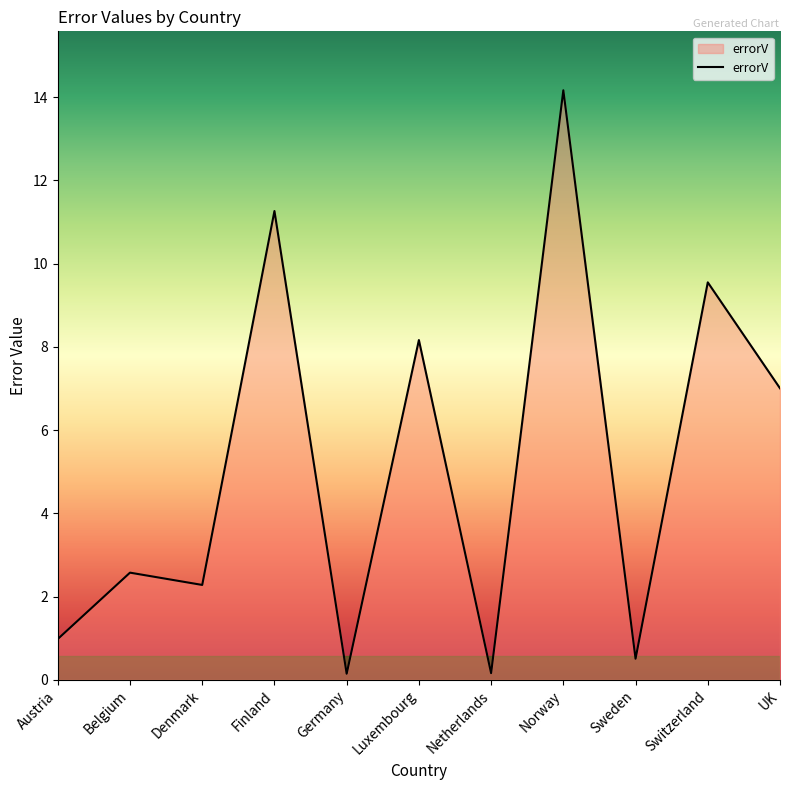

Does the chart display data point markers on the line(s)?

No